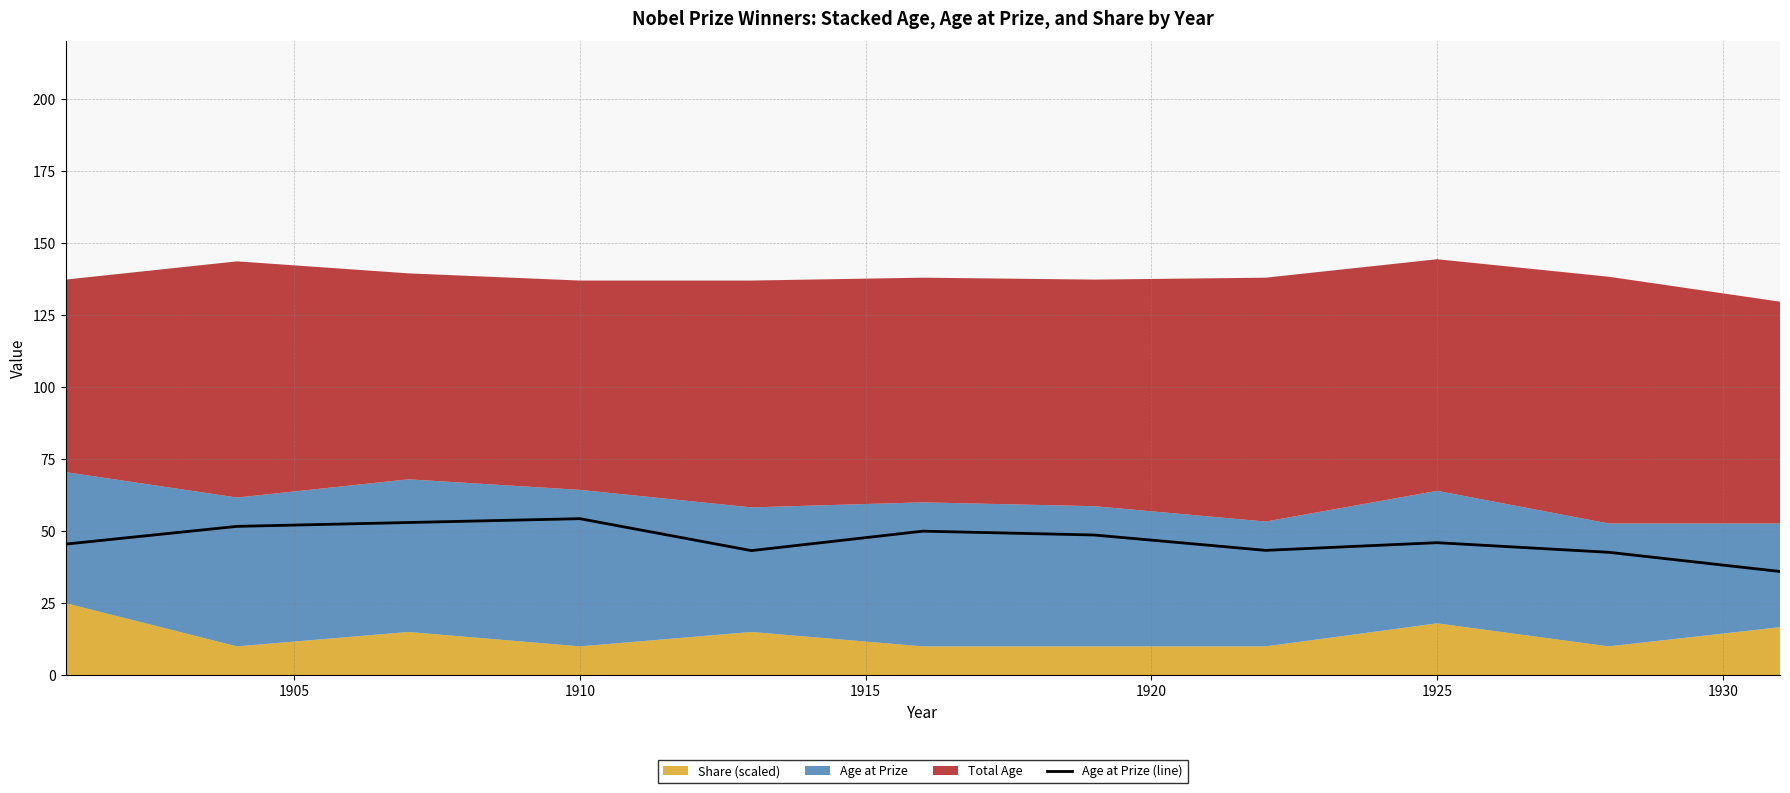

The Age at Prize (line) series shows 54.3 at 1910. True or false?

True